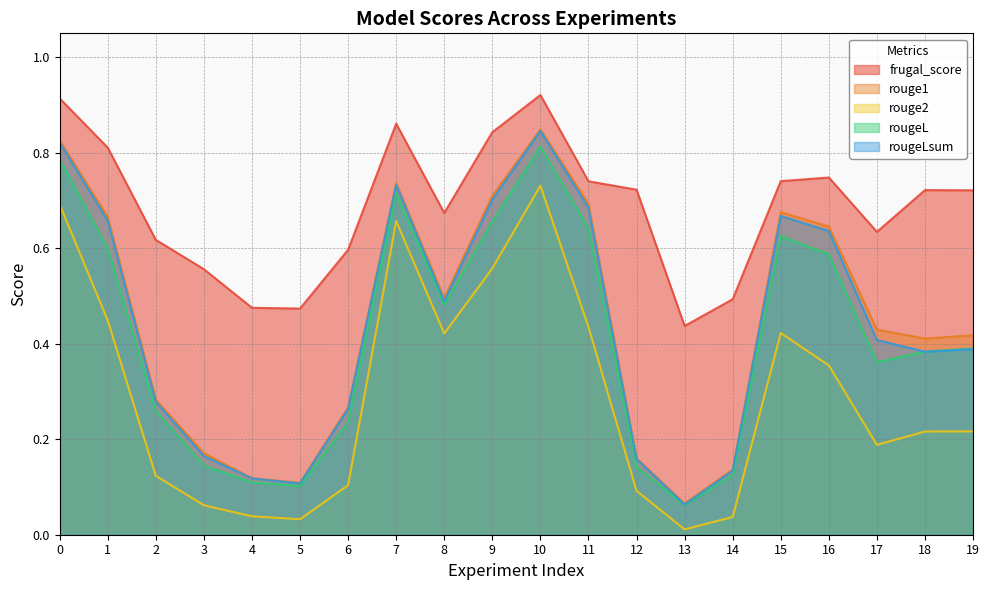

What is the maximum value for frugal_score?

0.9